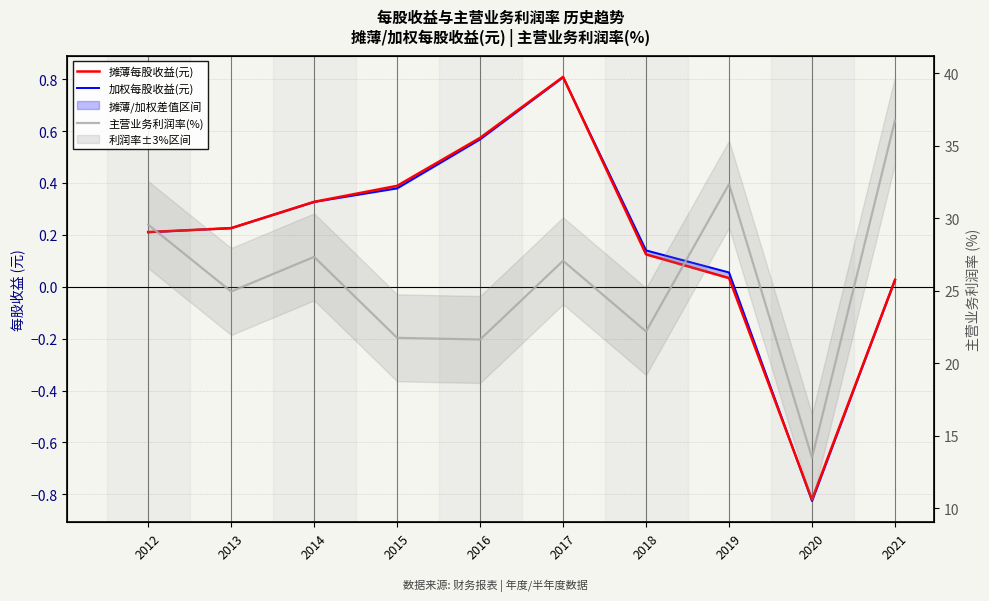

Which label corresponds to the smallest value in the chart?

2020